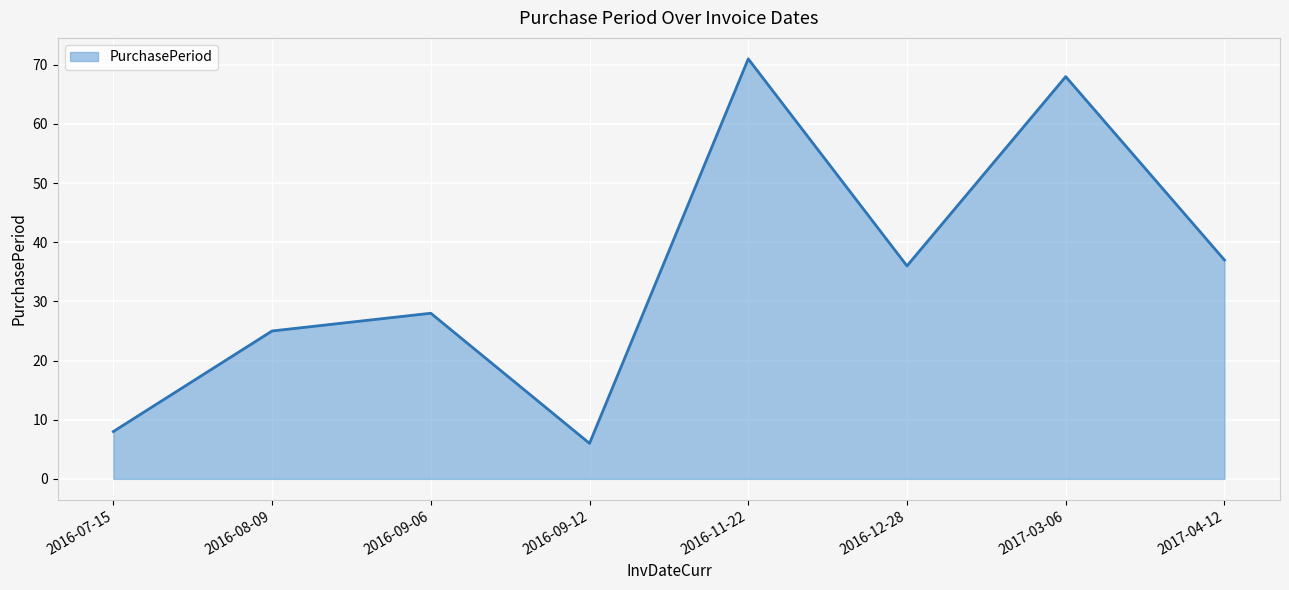

Count the number of categories in the chart.

8